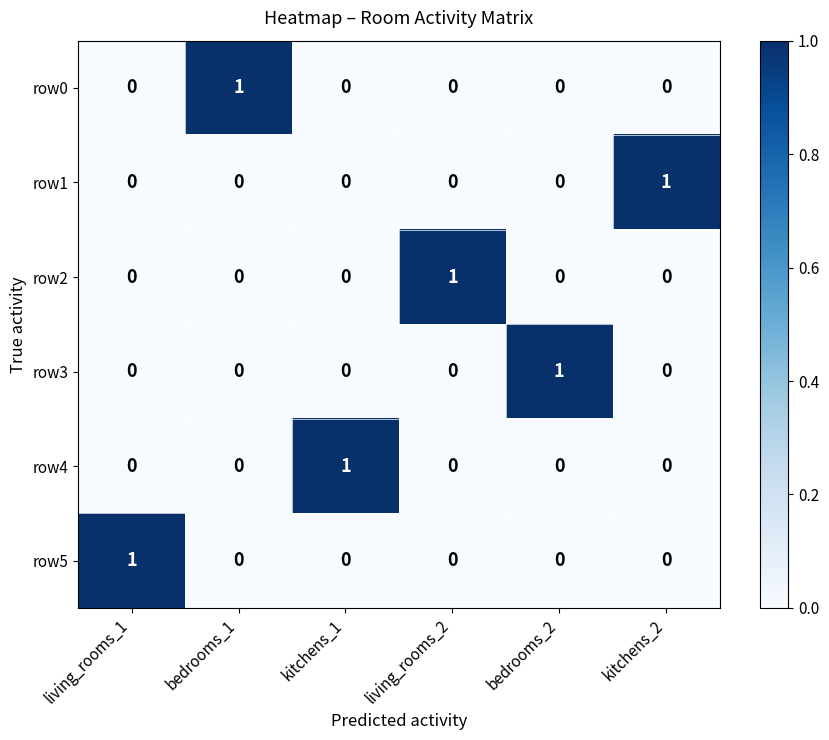

True or false: row1 has a value of 0 at bedrooms_1.

True